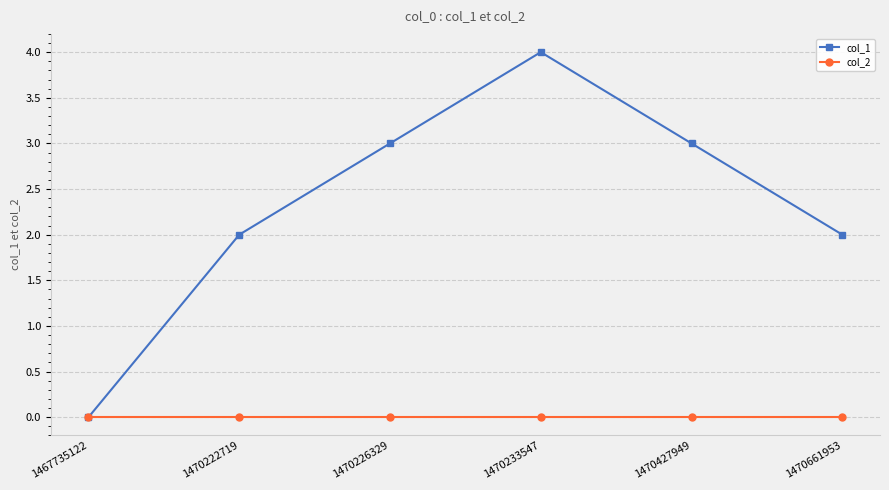

Is it true that col_2 equals 0 at 1467735122?

True